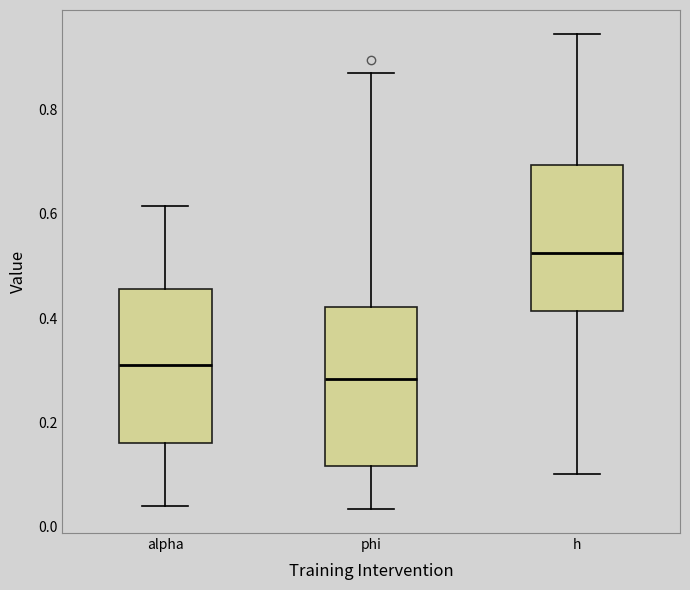

Reading left to right, read every box against the y-axis: the position of its median line, the range the box covers, and the ends of its whiskers. The values are not printed on the chart, so give them approximately, as read against the axis.

alpha: median 0.30, box 0.16 to 0.46, whiskers 0.04 to 0.62
phi: median 0.28, box 0.12 to 0.42, whiskers 0.04 to 0.86
h: median 0.52, box 0.42 to 0.70, whiskers 0.10 to 0.94